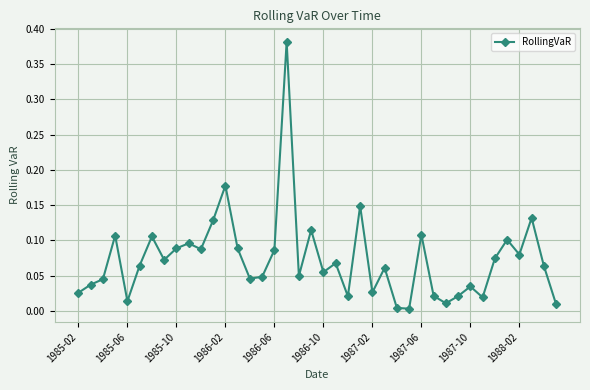

True or false: there are more than 0 points higher than both neighbors.

True